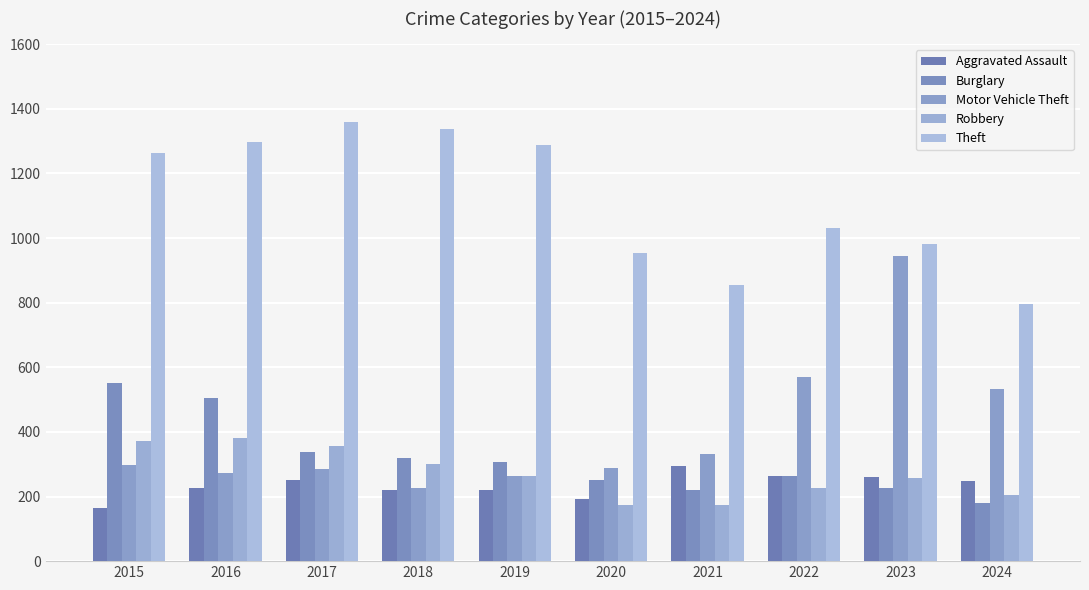

Which category has the highest value in the Robbery series?

2016